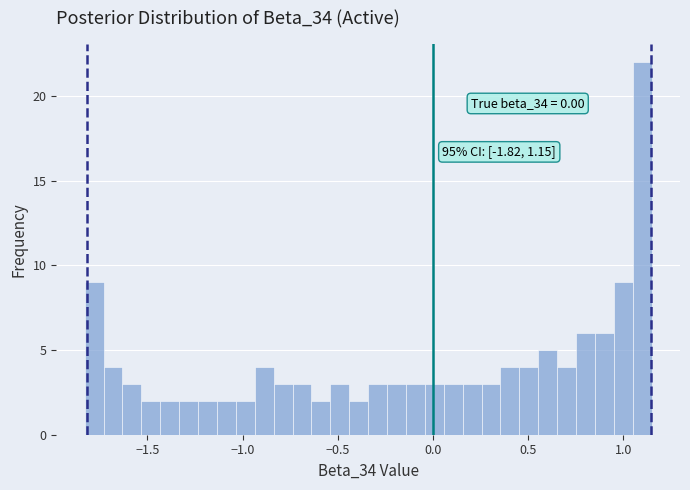

Around what value on the x-axis is the tallest bar? Give the approximate position of its centre, as read against the axis.

1.10